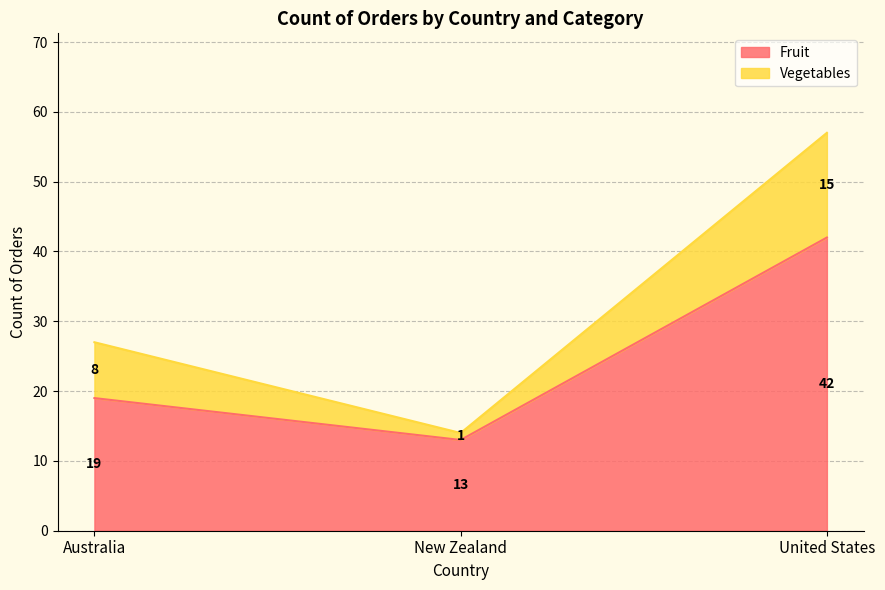

What is the value of the 3rd point from the left?

42